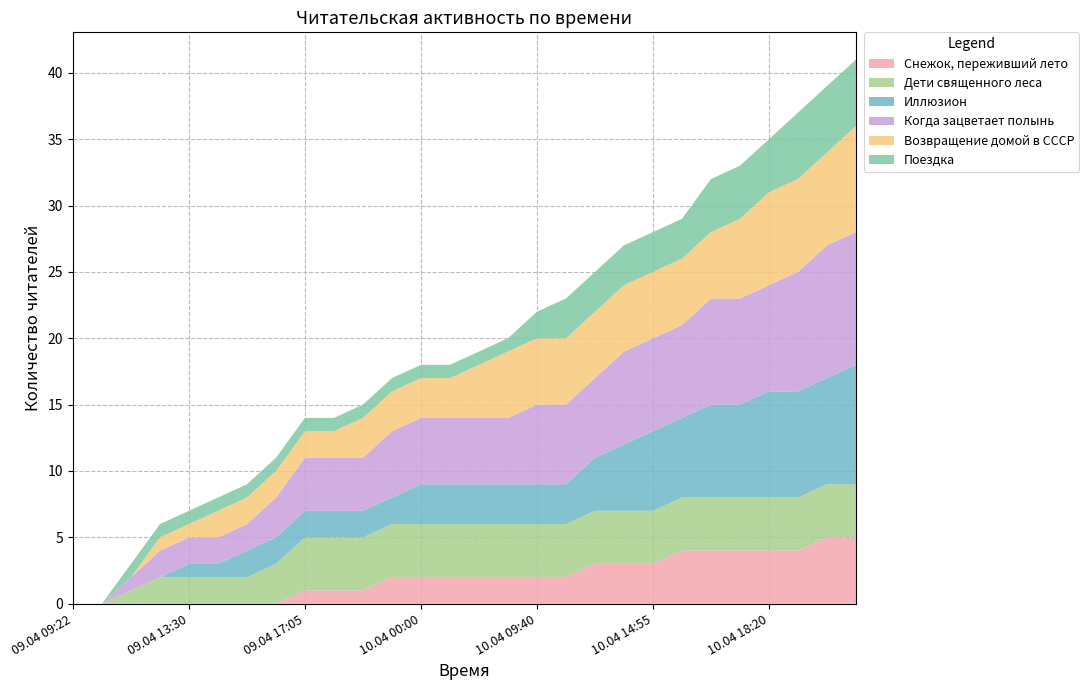

Reading left to right, list all the values displayed in this chart.

Снежок, переживший лето: 0	0	0	0	0	0	0	0	1	1	1	2	2	2	2	2	2	2	3	3	3	4	4	4	4	4	5	5
Дети священного леса: 0	0	1	2	2	2	2	3	4	4	4	4	4	4	4	4	4	4	4	4	4	4	4	4	4	4	4	4
Иллюзион: 0	0	0	0	1	1	2	2	2	2	2	2	3	3	3	3	3	3	4	5	6	6	7	7	8	8	8	9
Когда зацветает полынь: 0	0	1	2	2	2	2	3	4	4	4	5	5	5	5	5	6	6	6	7	7	7	8	8	8	9	10	10
Возвращение домой в СССР: 0	0	0	1	1	2	2	2	2	2	3	3	3	3	4	5	5	5	5	5	5	5	5	6	7	7	7	8
Поездка: 0	0	1	1	1	1	1	1	1	1	1	1	1	1	1	1	2	3	3	3	3	3	4	4	4	5	5	5